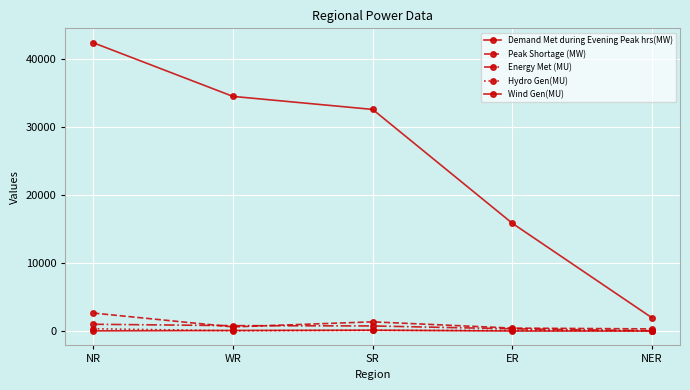

What is the sum of all Energy Met (MU) values?

2881